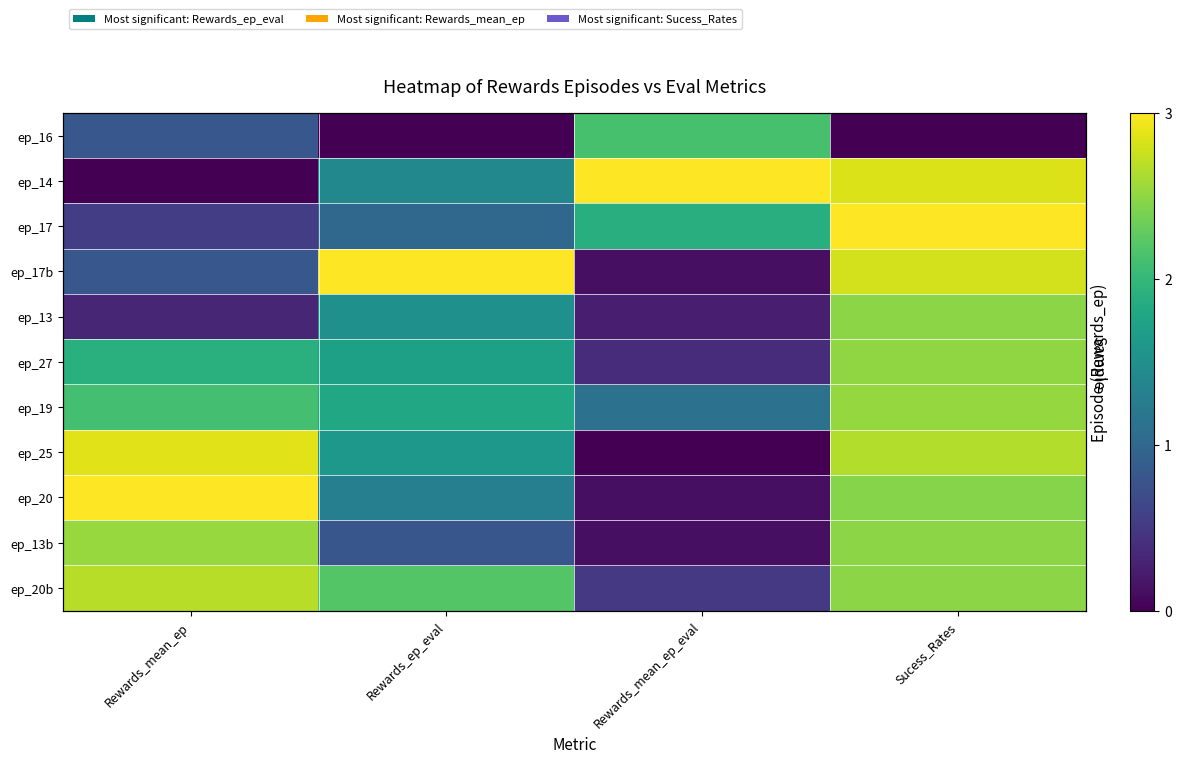

Rank the categories by ep_14 value from highest to lowest.

Rewards_mean_ep_eval, Sucess_Rates, Rewards_ep_eval, Rewards_mean_ep